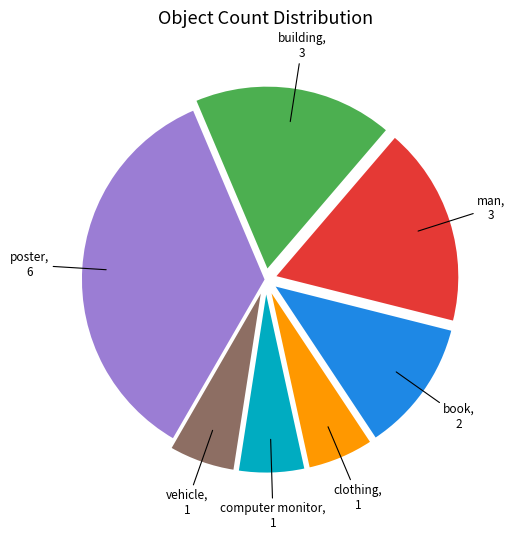

Is there any slice that represents more than half of the pie?

No